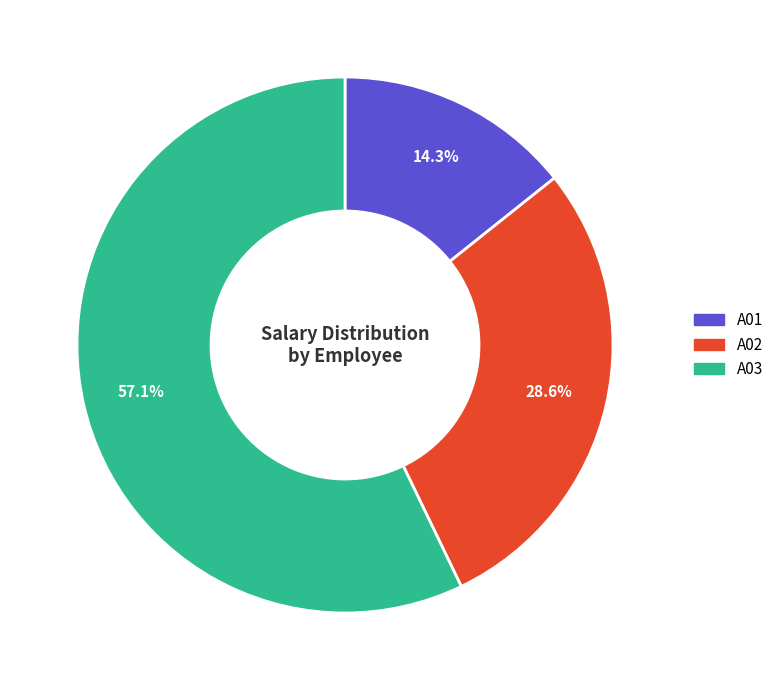

To the nearest percent, what portion does A01 represent?

14%